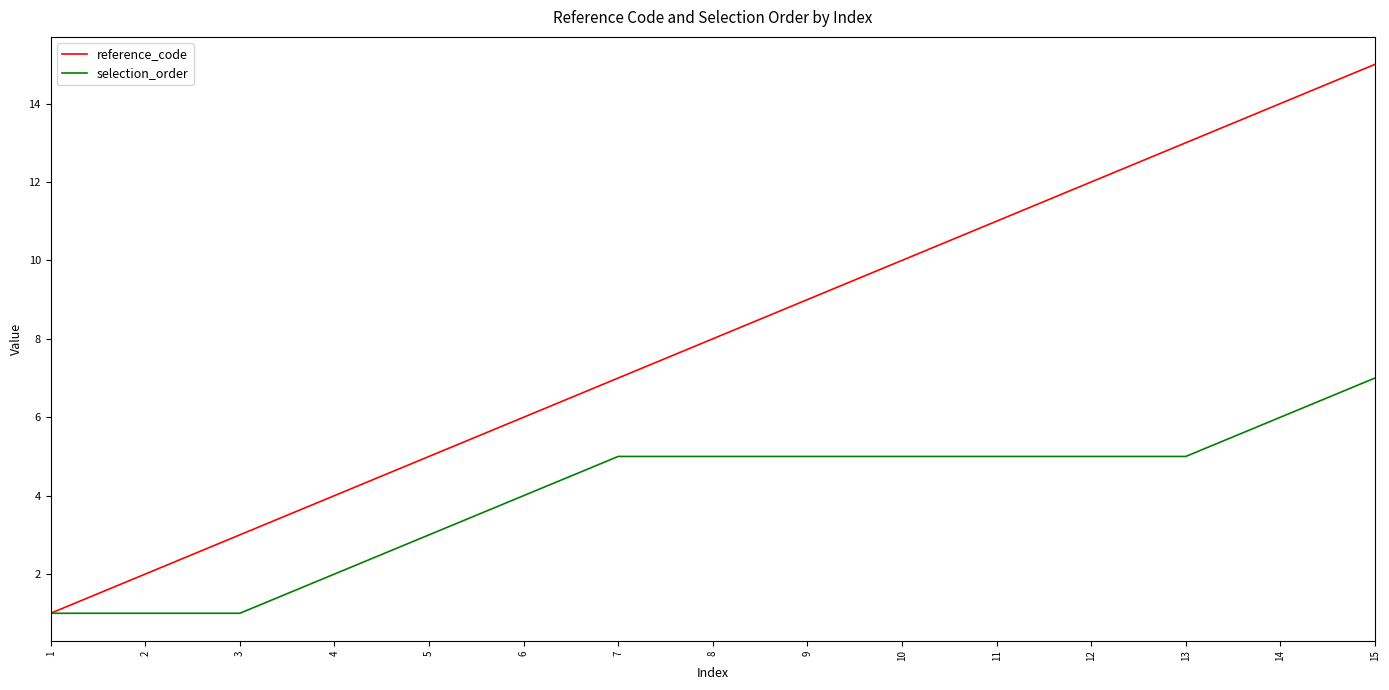

Count the selection_order values in the range 2 to 5.

10